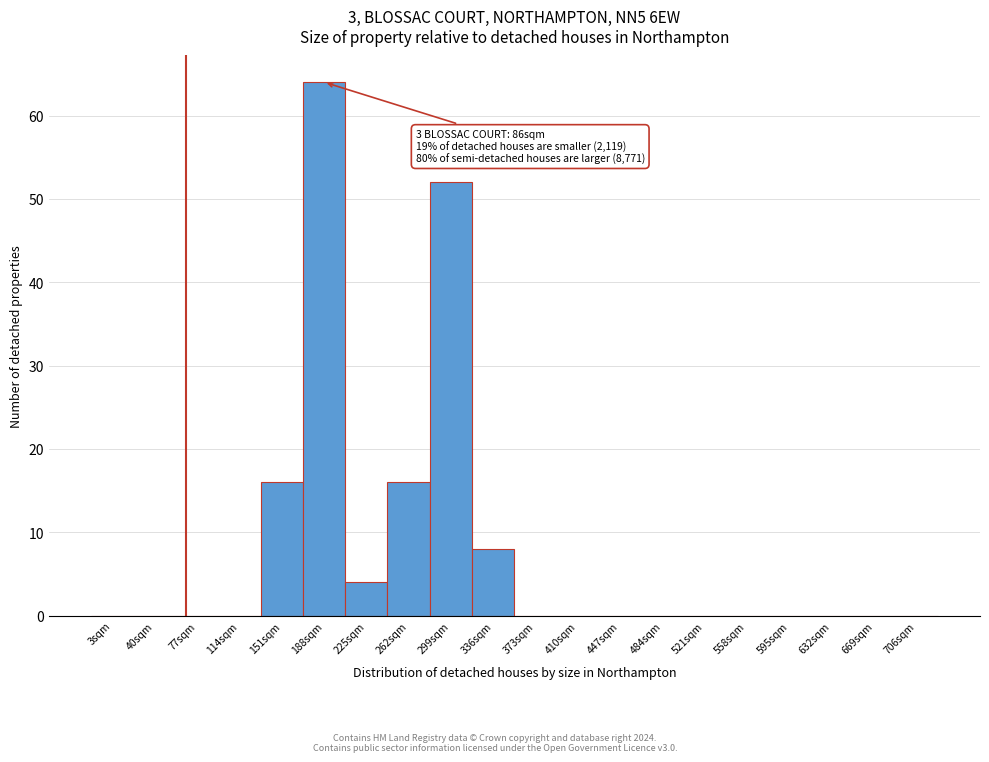

Reading right to left, transcribe all the data shown in this chart.

706sqm=0	669sqm=0	632sqm=0	595sqm=0	558sqm=0	521sqm=0	484sqm=0	447sqm=0	410sqm=0	373sqm=0	336sqm=8	299sqm=52	262sqm=16	225sqm=4	188sqm=64	151sqm=16	114sqm=0	77sqm=0	40sqm=0	3sqm=0